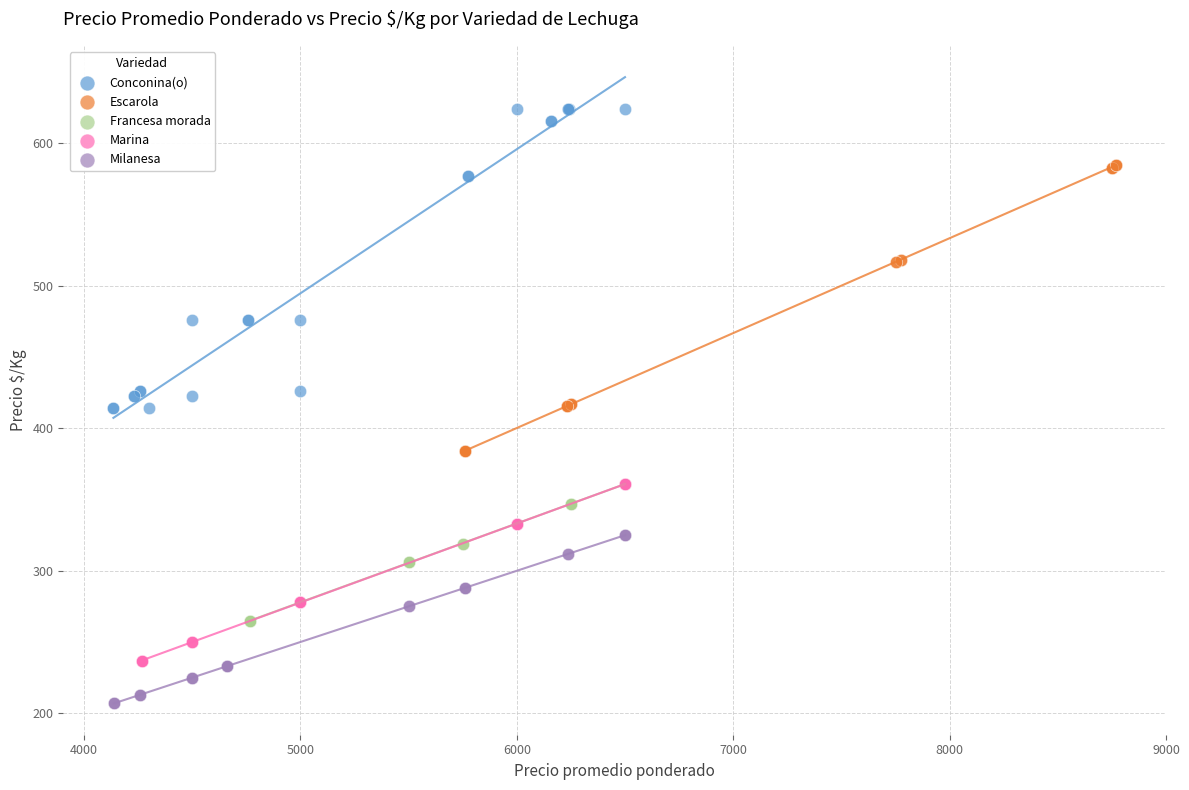

Which series has the largest Y range (max minus min)?

Conconina(o)